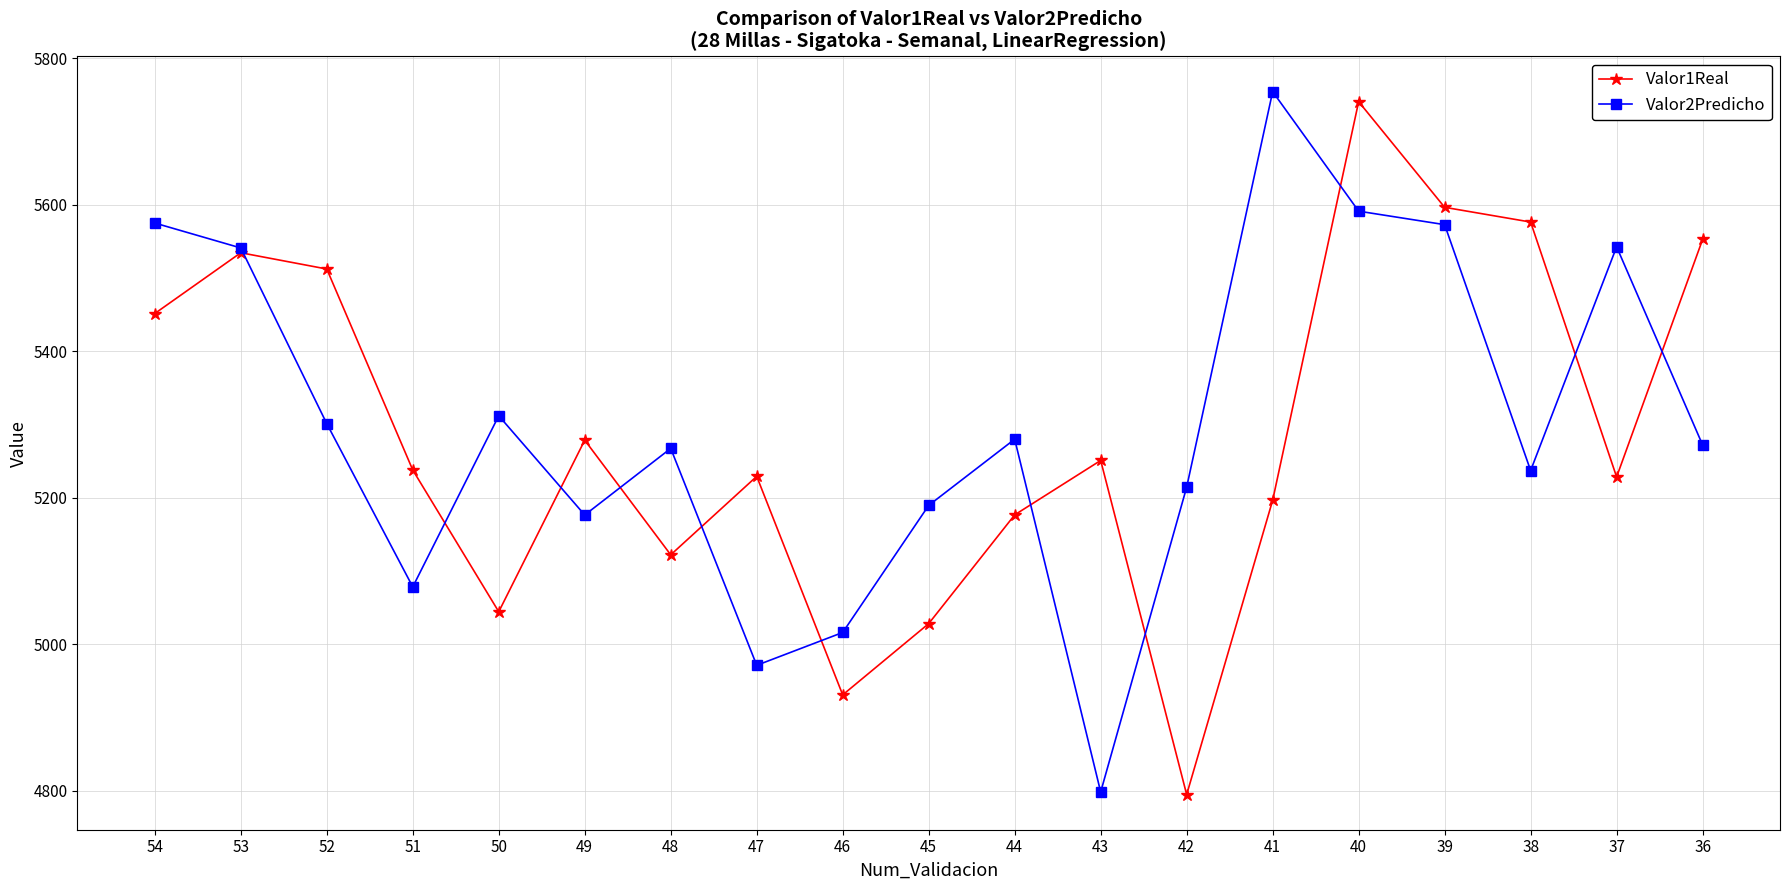

What is the sum of the Valor2Predicho values at 48 and 42?

10482.5